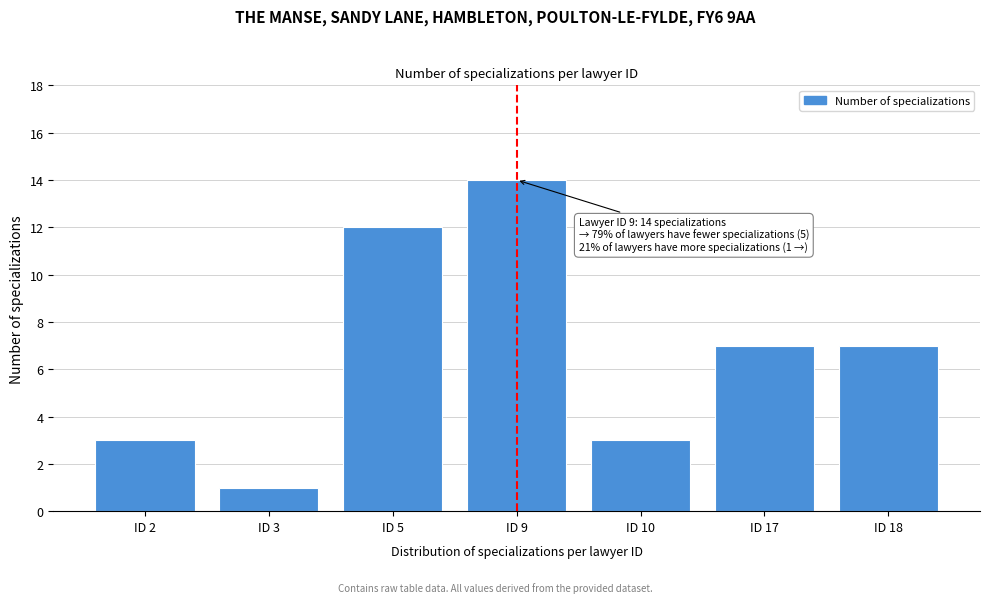

Reading left to right, transcribe all the data shown in this chart.

3	1	12	14	3	7	7